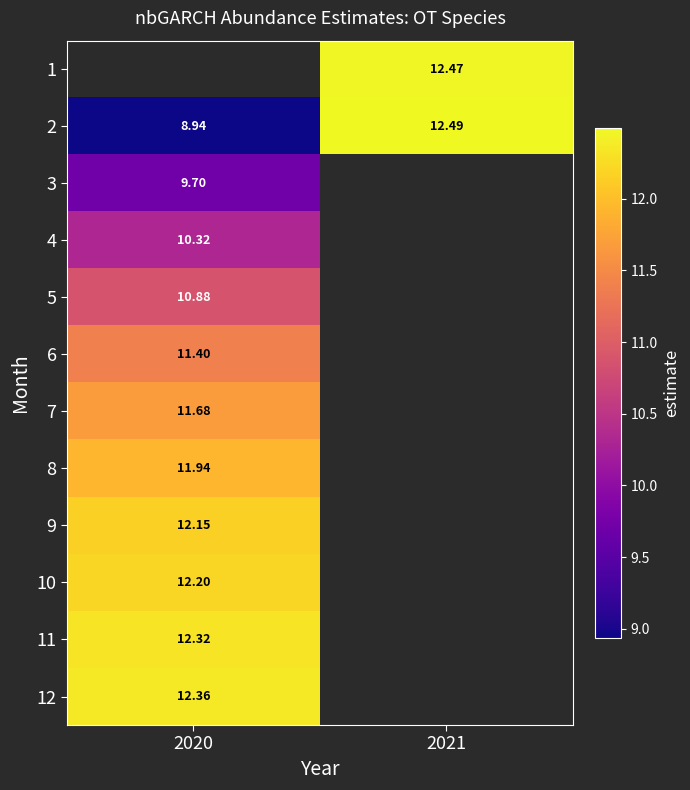

At which label is 5 closest to 10?

2020